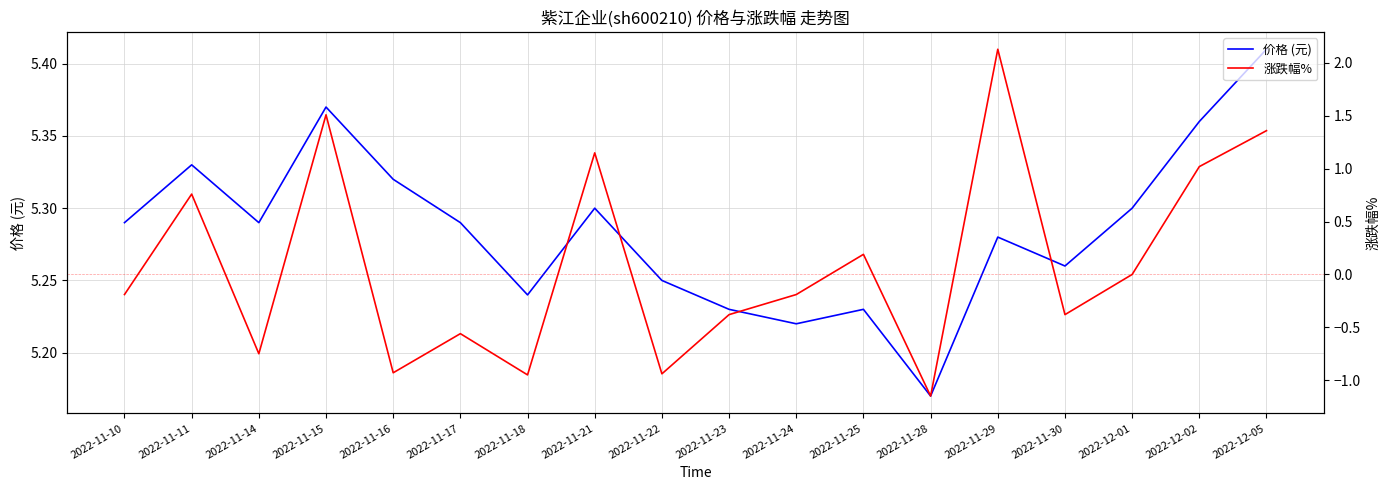

Does the chart display data point markers on the line(s)?

No